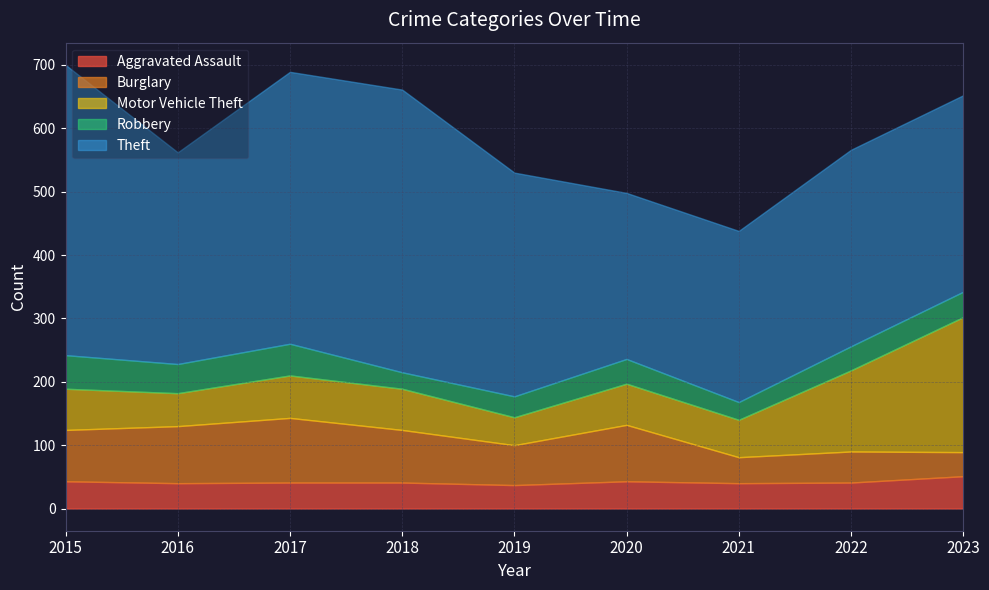

In Aggravated Assault, how many points are higher than both neighbors (excluding endpoints)?

1